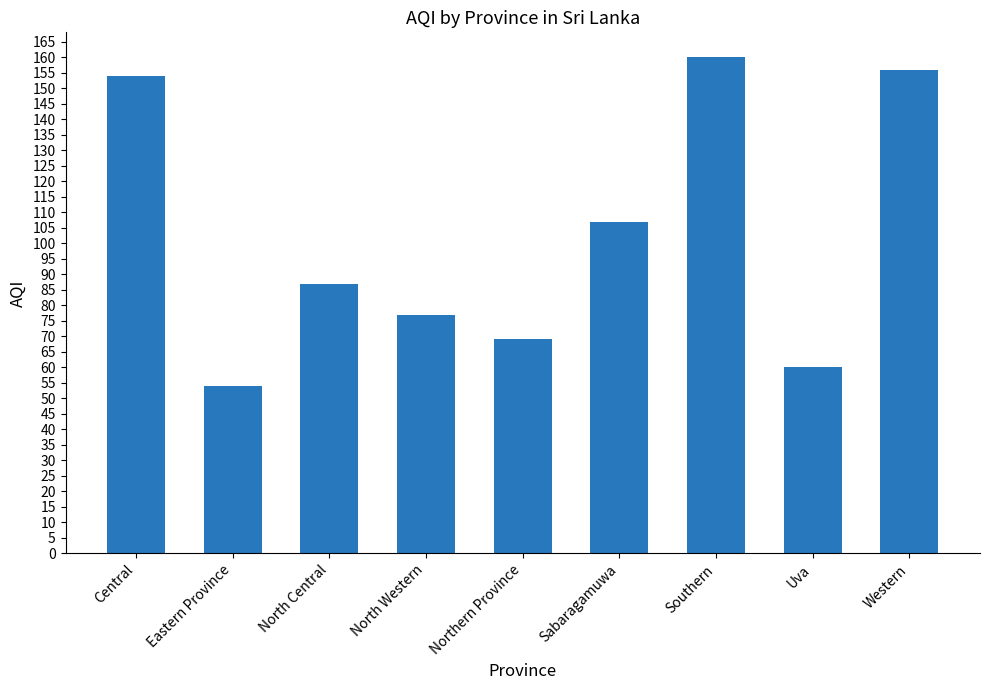

Reading left to right, list all the values displayed in this chart.

154	54	87	77	69	107	160	60	156